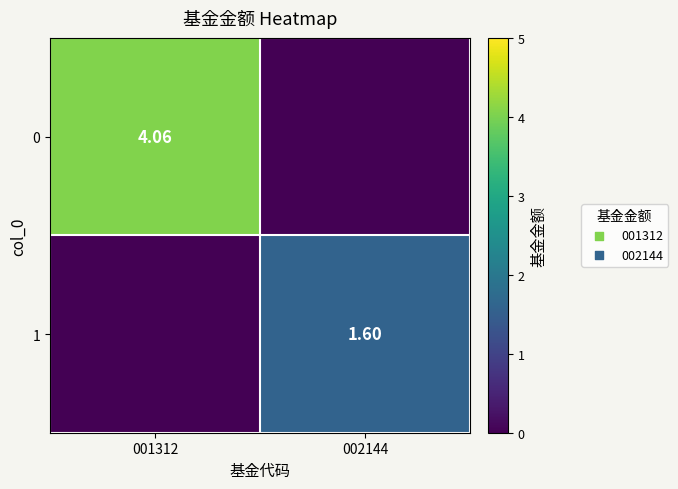

Is the value of 1 at 002144 greater than the value of 0 at 001312?

No